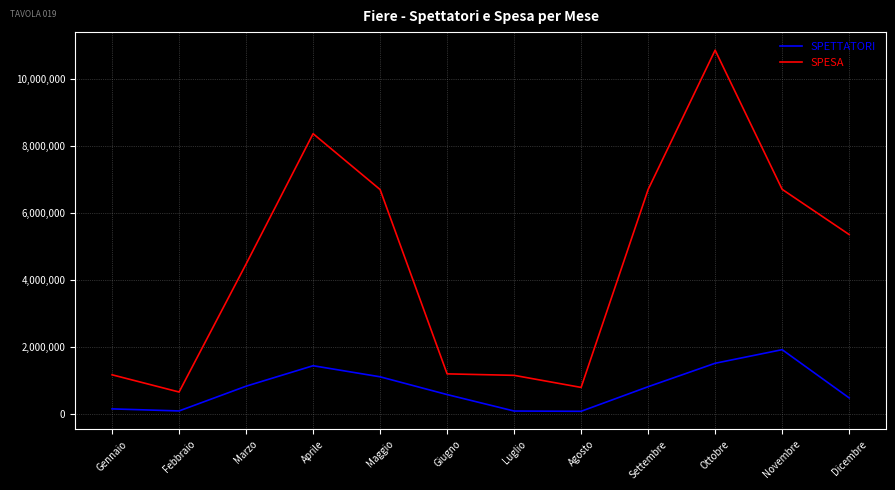

Which series has the widest spread of values?

SPESA